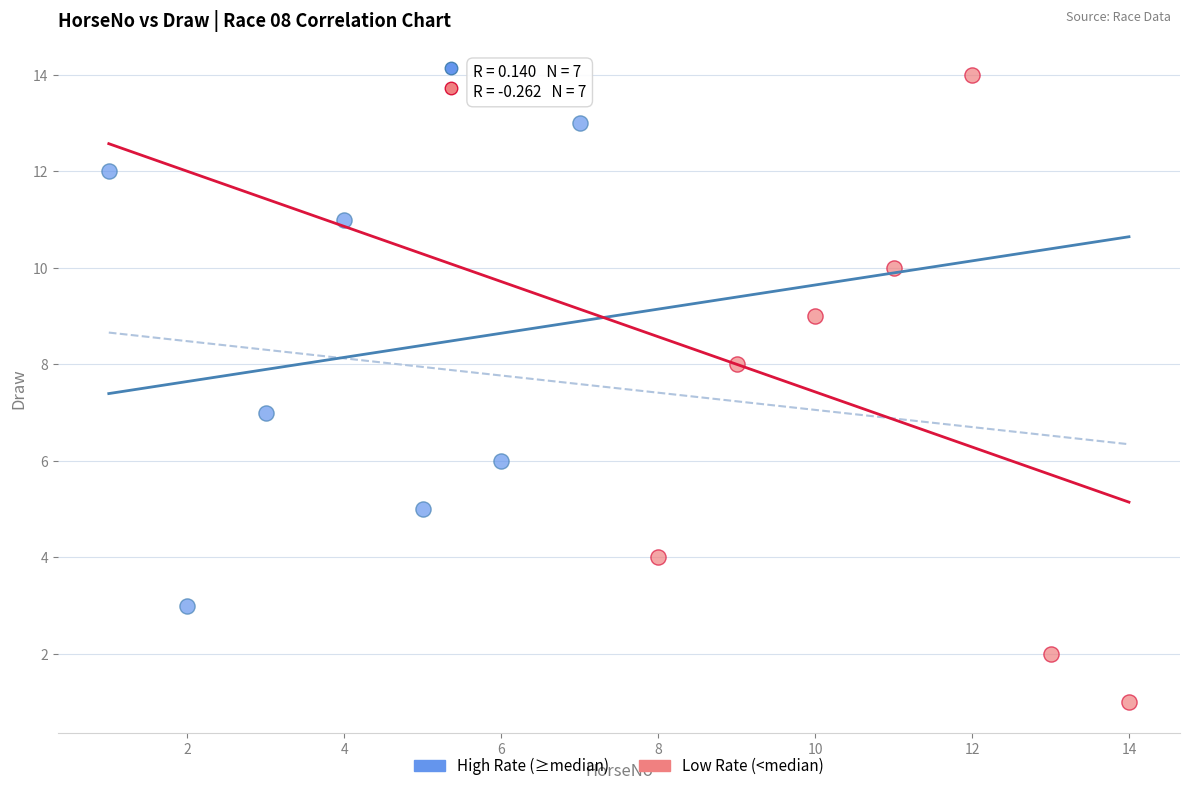

Which series reaches the minimum Y coordinate?

Low Rate (<median)